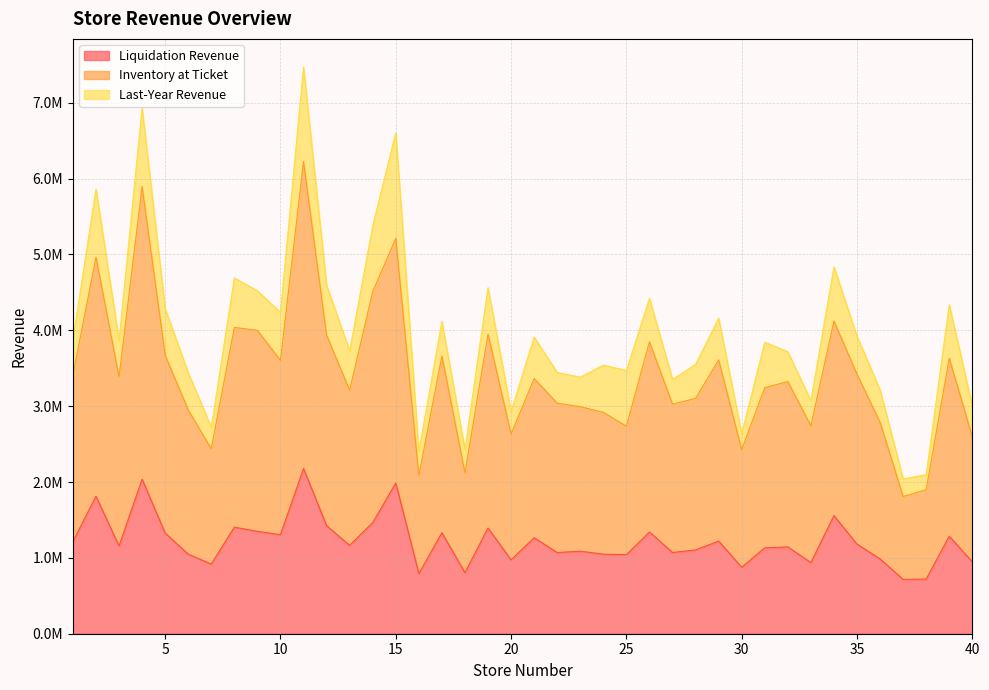

Does the chart display data point markers on the line(s)?

No